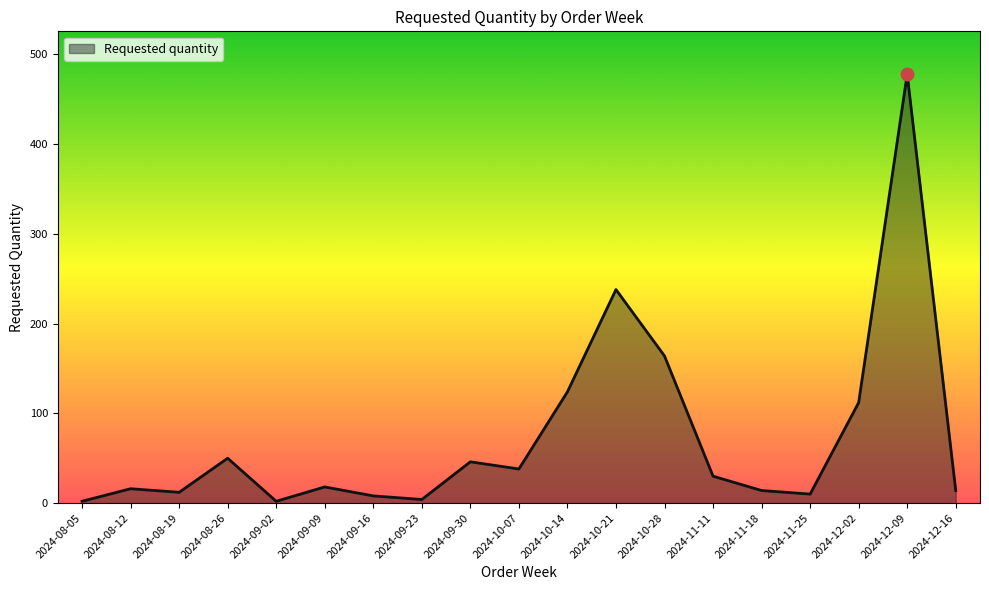

At which category does the chart reach its peak across all series?

2024-12-09